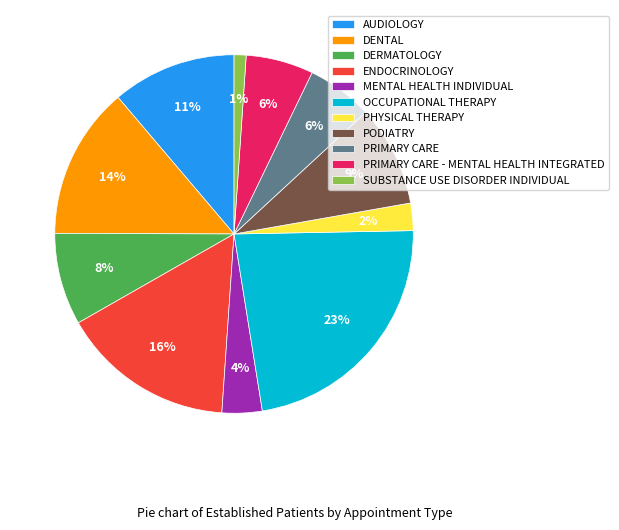

To the nearest percent, what percentage of the pie is MENTAL HEALTH INDIVIDUAL?

4%